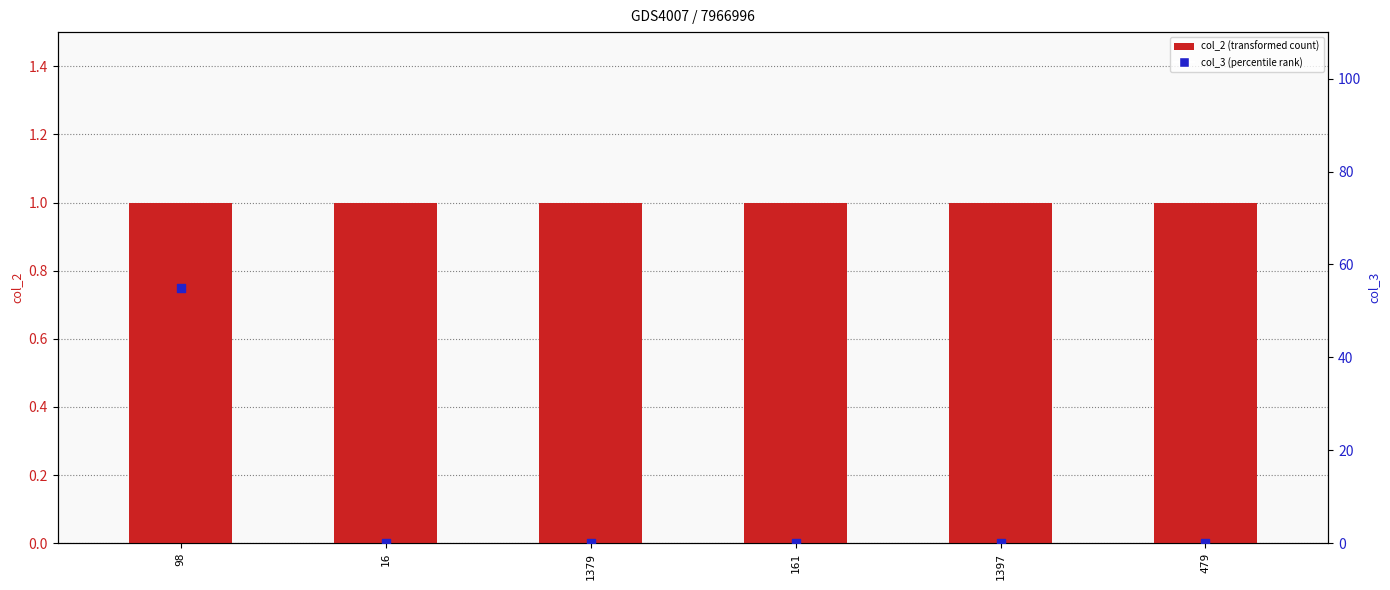

Which series reaches the maximum Y coordinate?

col_3 (percentile rank)